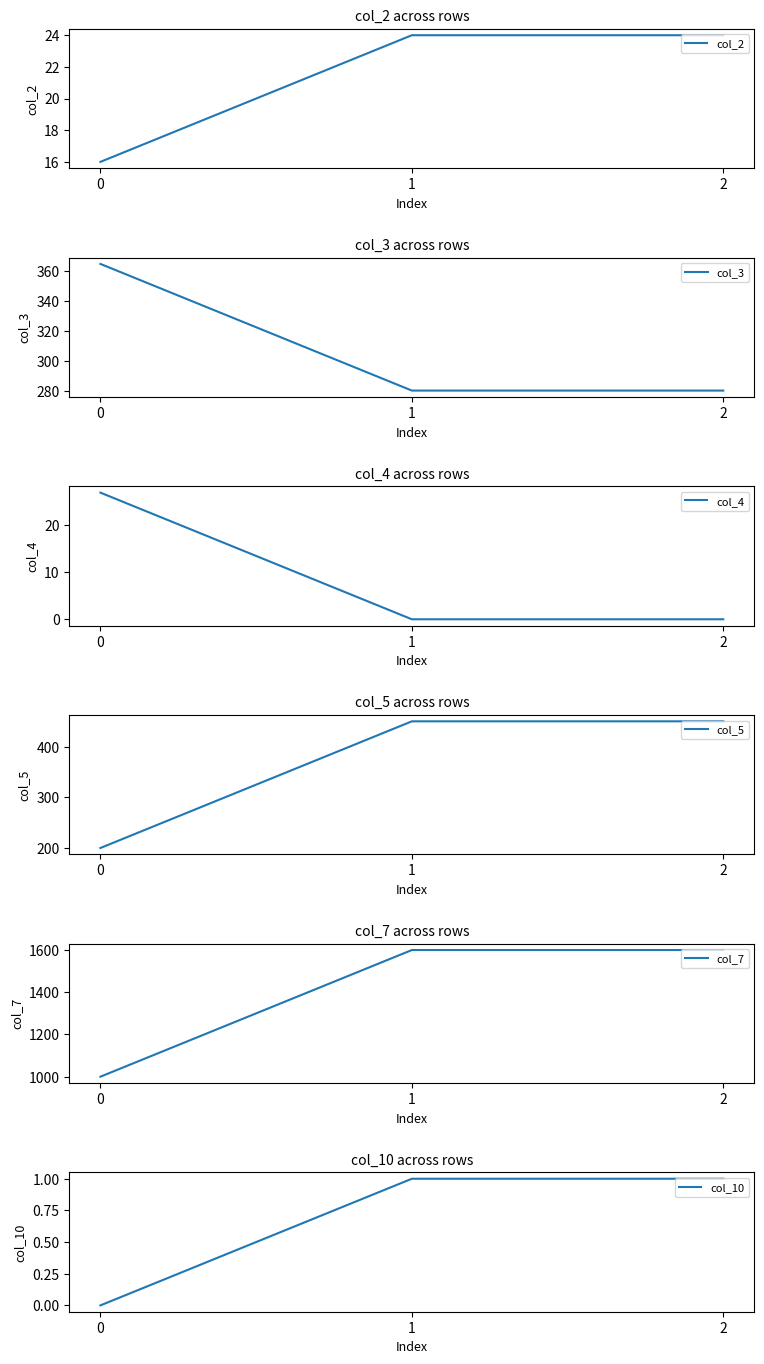

Is this an area chart (filled region under the line)?

No